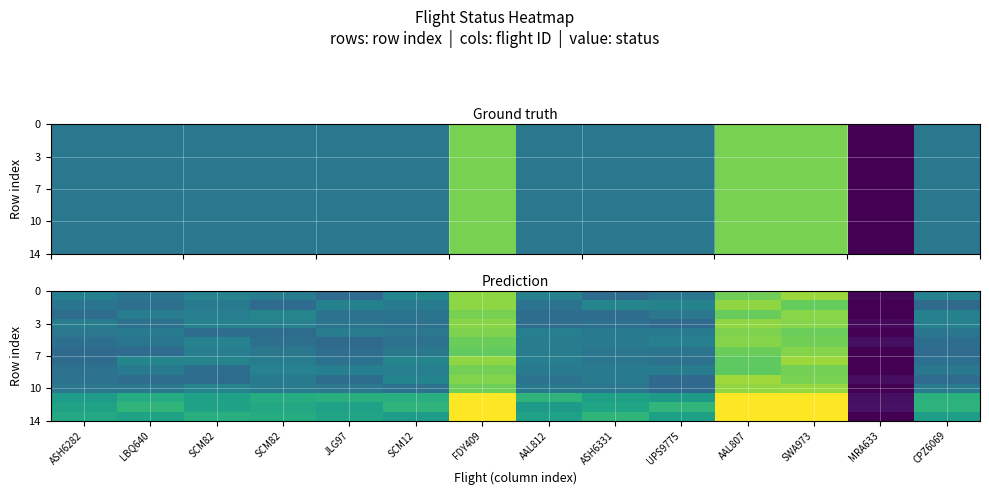

At how many categories does at least one series exceed 1?

13